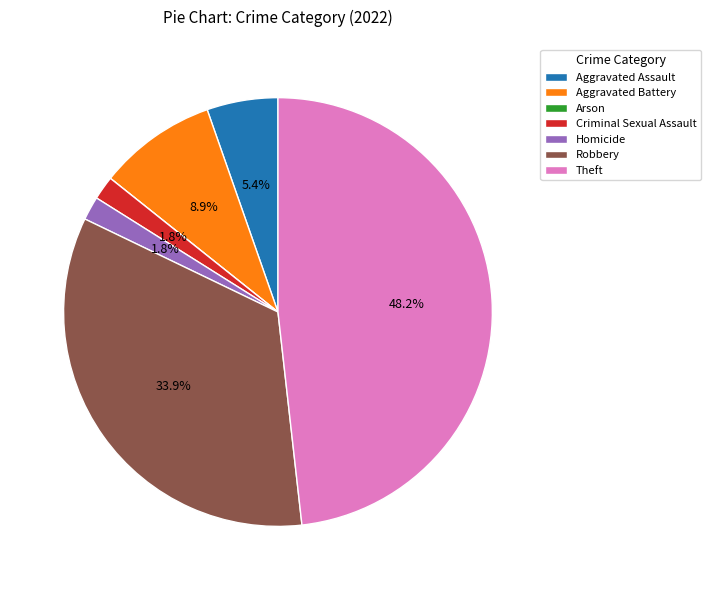

To the nearest percent, what is the average slice percentage?

14%